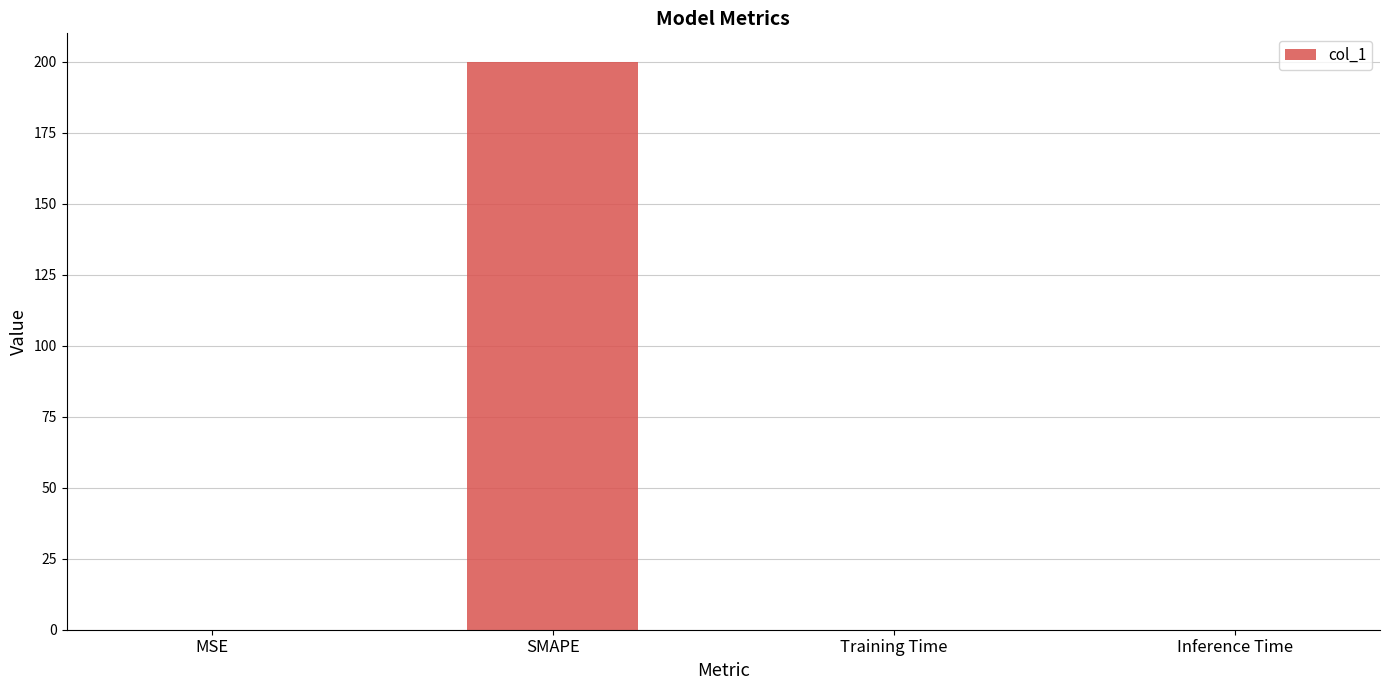

What is the sum of all values?

200.0